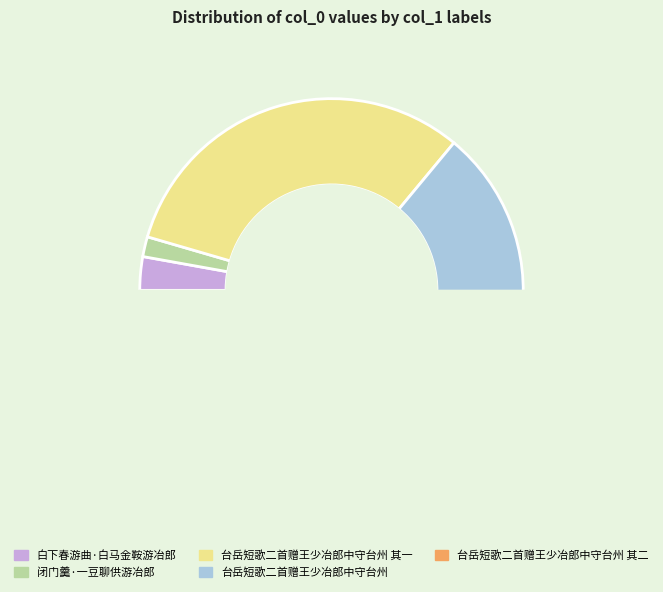

What portion of the pie excludes 闭门羹·一豆聊供游冶郎?

98.3%